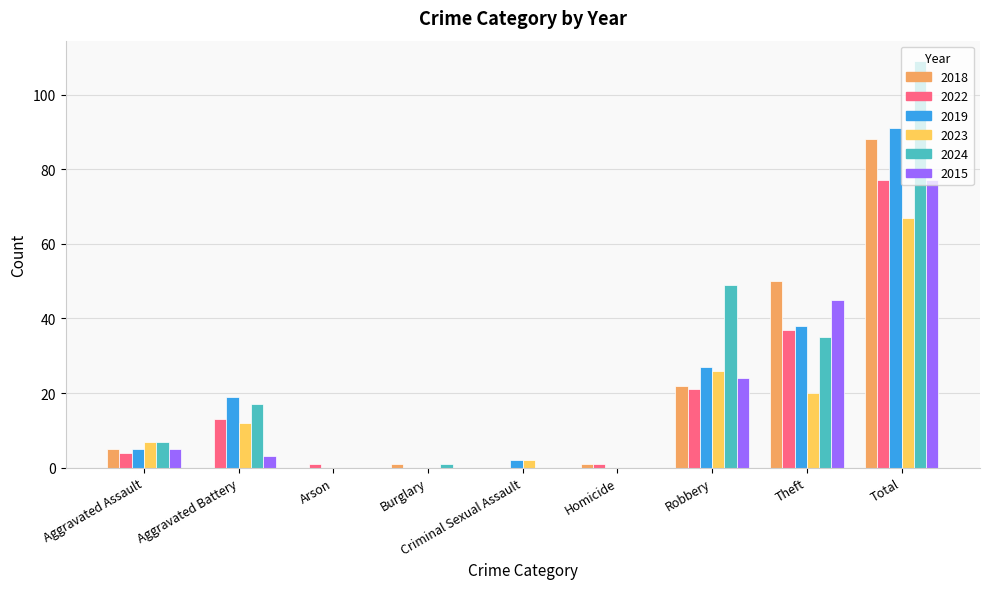

Reading right to left, extract all data points from this chart.

2018: 88	50	22	1	0	1	0	0	5
2022: 77	37	21	1	0	0	1	13	4
2019: 91	38	27	0	2	0	0	19	5
2023: 67	20	26	0	2	0	0	12	7
2024: 109	35	49	0	0	1	0	17	7
2015: 77	45	24	0	0	0	0	3	5